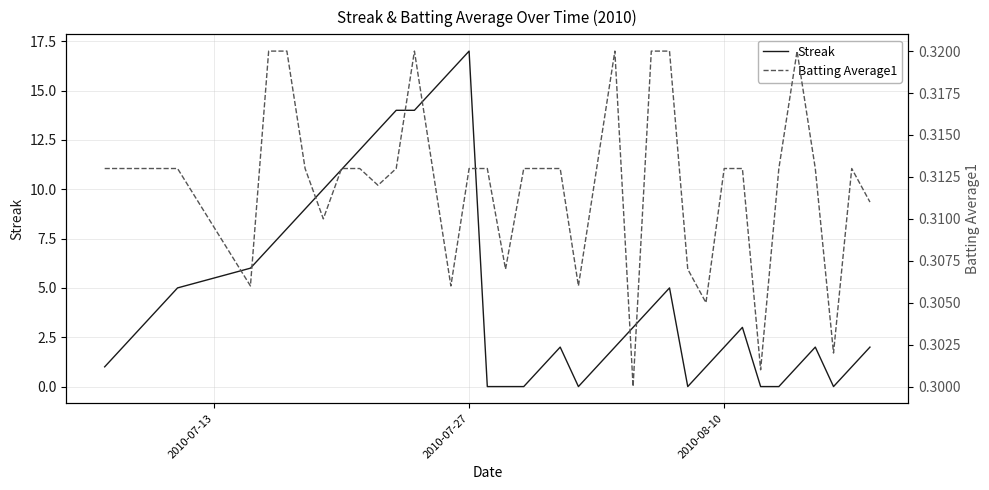

Reading left to right, extract all data points from this chart.

Streak: 1.0	2.0	3.0	4.0	5.0	6.0	7.0	8.0	9.0	10.0	11.0	12.0	13.0	14.0	14.0	15.0	16.0	17.0	0.0	0.0	0.0	1.0	2.0	0.0	1.0	2.0	3.0	4.0	5.0	0.0	1.0	2.0	3.0	0.0	0.0	1.0	2.0	0.0	1.0	2.0
Batting Average1: 0.3	0.3	0.3	0.3	0.3	0.3	0.3	0.3	0.3	0.3	0.3	0.3	0.3	0.3	0.3	0.3	0.3	0.3	0.3	0.3	0.3	0.3	0.3	0.3	0.3	0.3	0.3	0.3	0.3	0.3	0.3	0.3	0.3	0.3	0.3	0.3	0.3	0.3	0.3	0.3